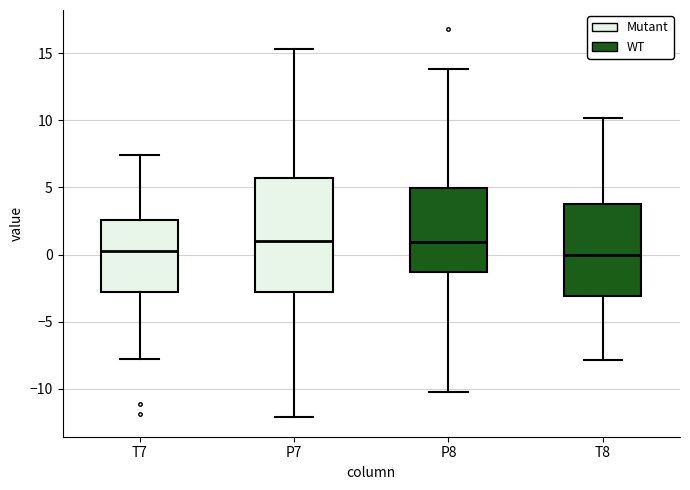

Reading left to right, transcribe this box plot: for each box, give where its median line is, the range the box spans, and where its two whiskers end, as read against the y-axis. The values are not printed on the chart, so give them approximately, as read against the axis.

T7: median 0.0, box -3.0 to 2.5, whiskers -8.0 to 7.5
P7: median 1.0, box -3.0 to 5.5, whiskers -12.0 to 15.5
P8: median 1.0, box -1.5 to 5.0, whiskers -10.0 to 14.0
T8: median 0.0, box -3.0 to 4.0, whiskers -8.0 to 10.0